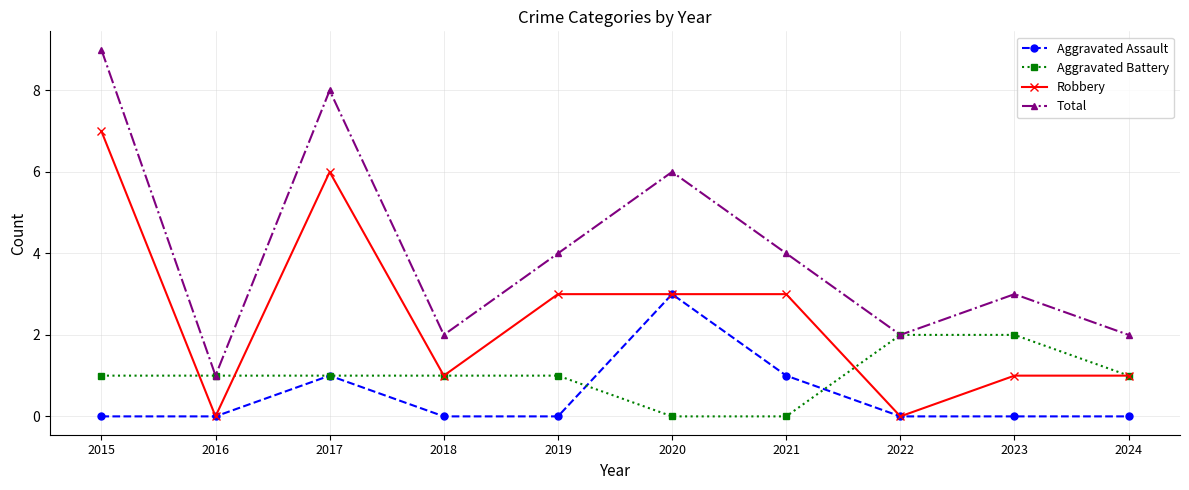

How many lines are shown in the chart?

4